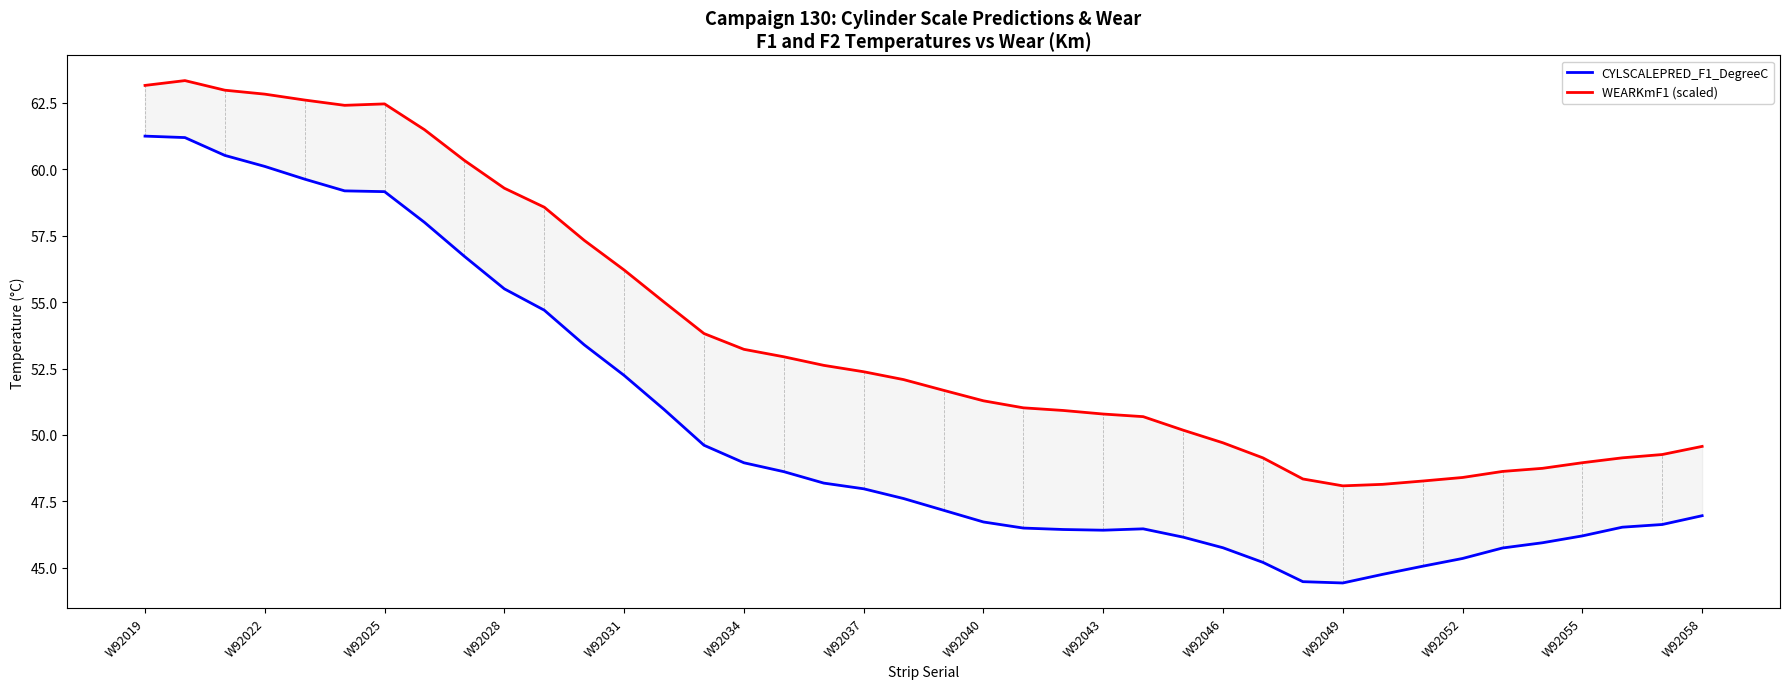

What is the difference between the WEARKmF1 (scaled) values at 39 and 35?

0.8